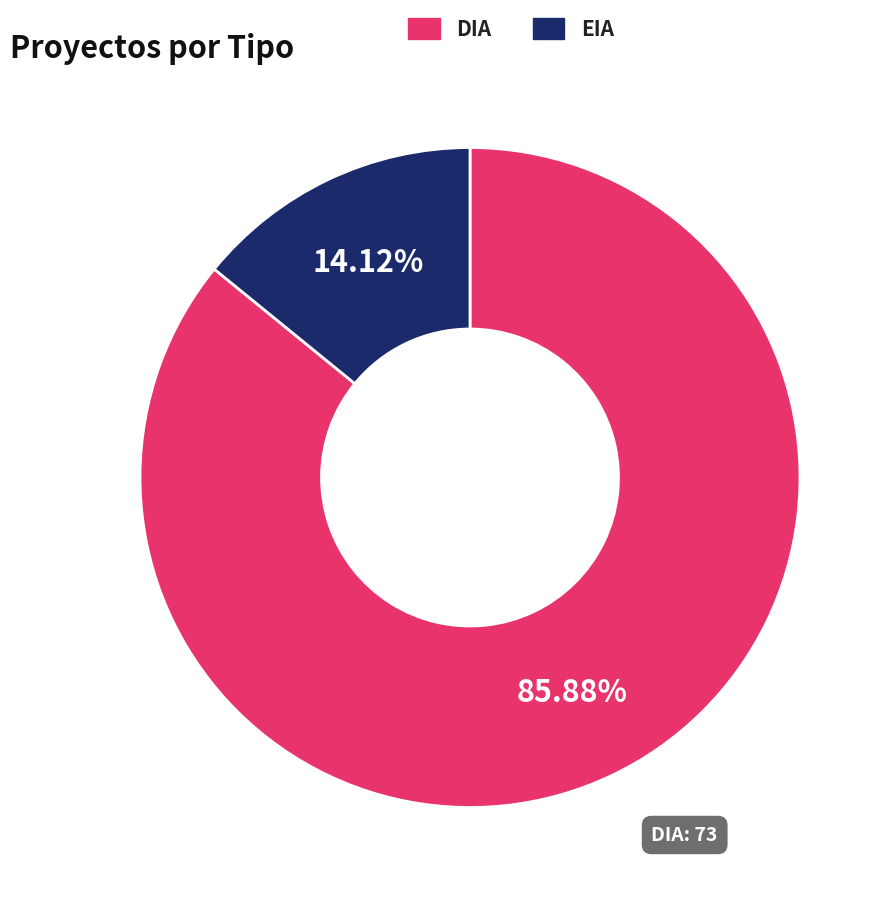

True or false: DIA accounts for 71% of the total.

False